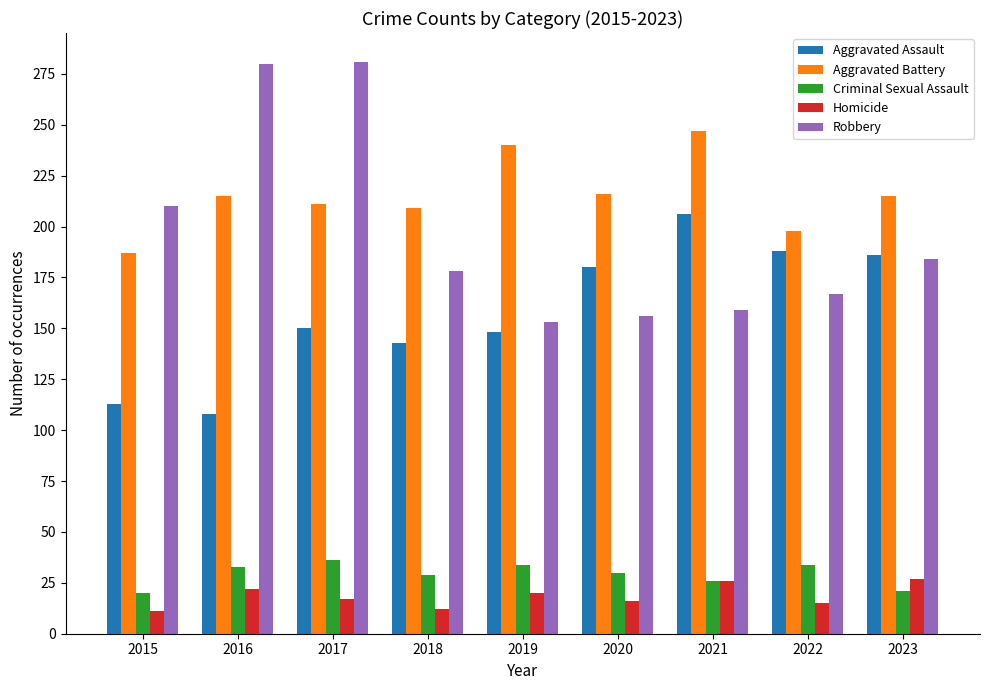

At how many categories does at least one series exceed 218?

4